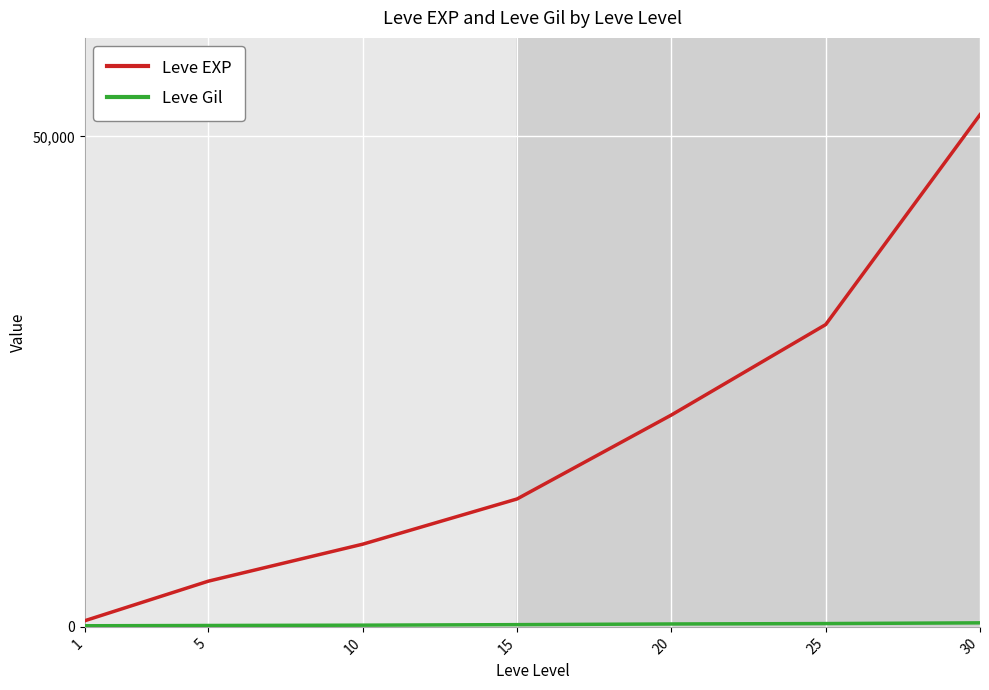

Which series changed the most between 1 and 10?

Leve EXP